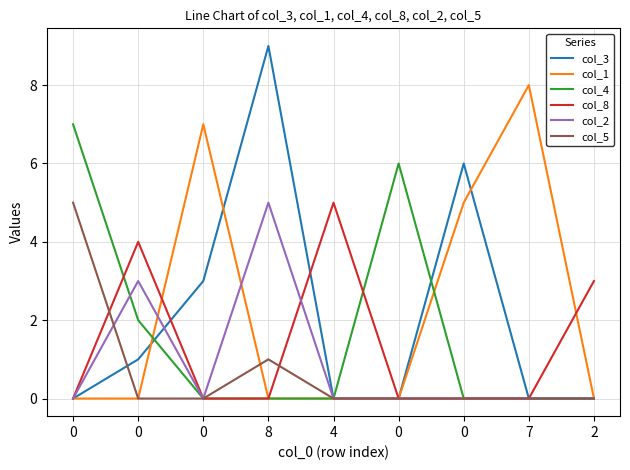

Which series has the largest total across all categories?

col_1